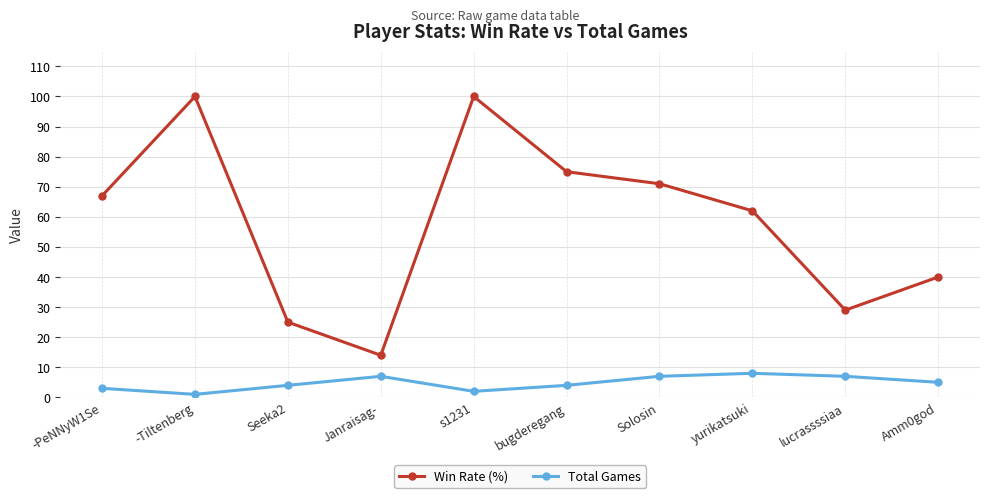

How many values in the Win Rate (%) series are below 67?

5